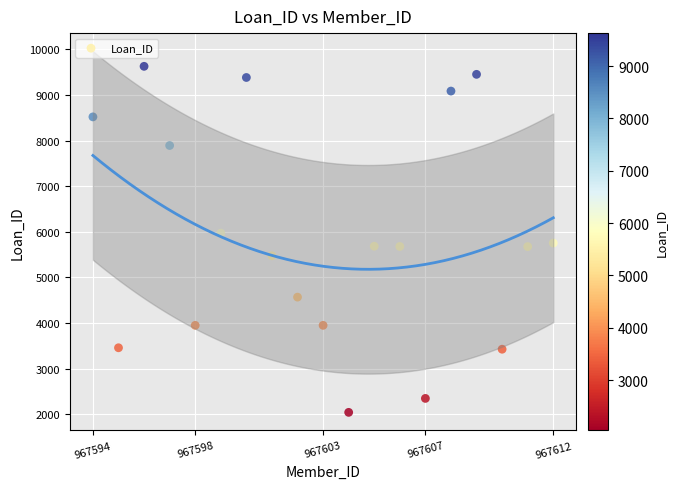

What is the range of X values (max minus min)?

18